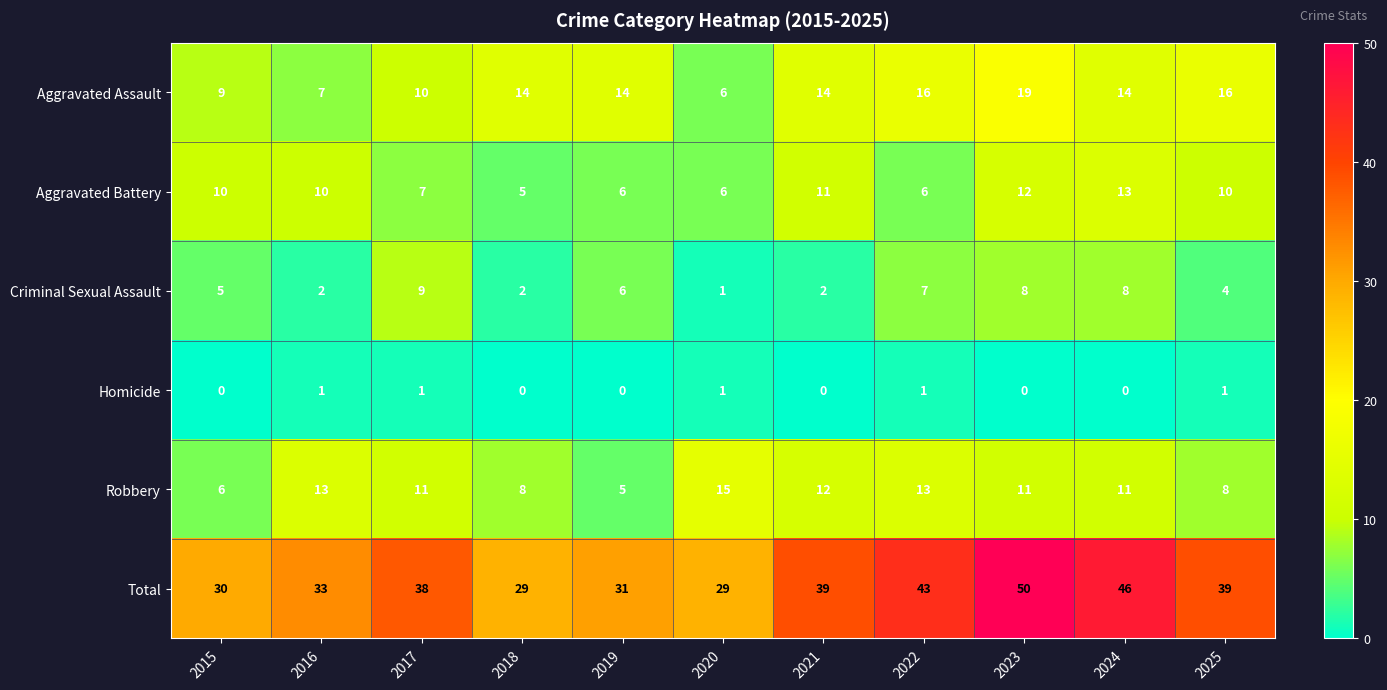

The value of Aggravated Battery at 2020 is 9. True or false?

False